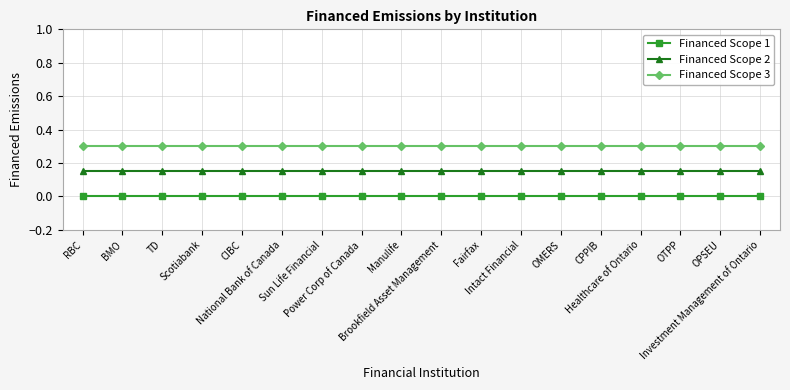

Which series has the largest total across all categories?

Financed Scope 3